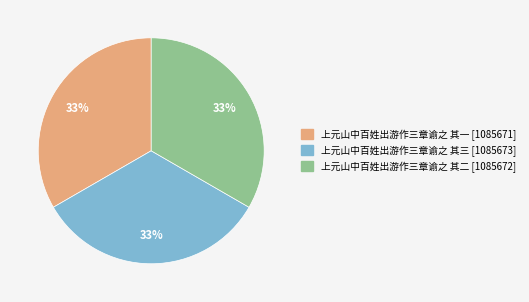

Count the number of slices in the pie.

3